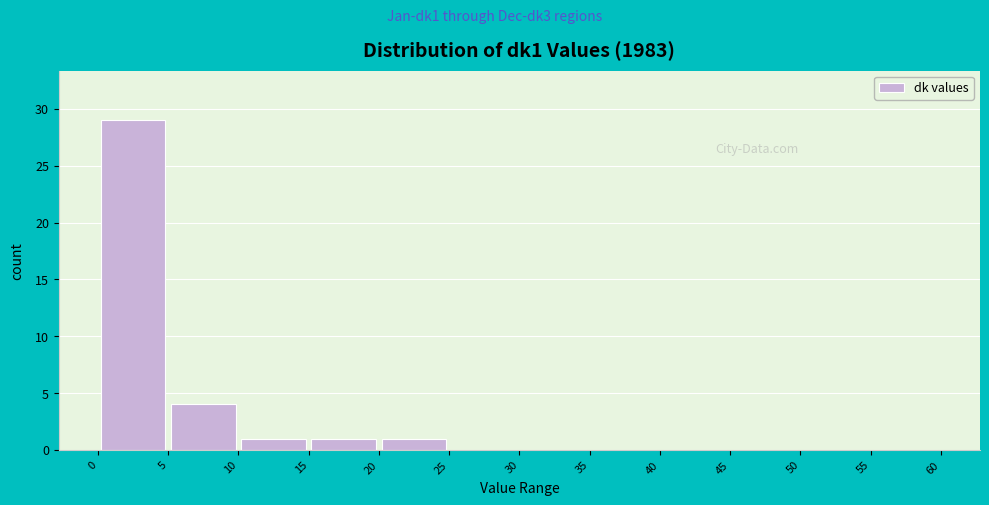

Reading left to right, list every bar in this chart as the range it spans on the x-axis followed by its height. The values are not printed on the chart, so give them approximately, as read against the axis.

0 to 5: 29
5 to 10: 4
10 to 15: 1
15 to 20: 1
20 to 25: 1
25 to 30: 0
30 to 35: 0
35 to 40: 0
40 to 45: 0
45 to 50: 0
50 to 55: 0
55 to 60: 0